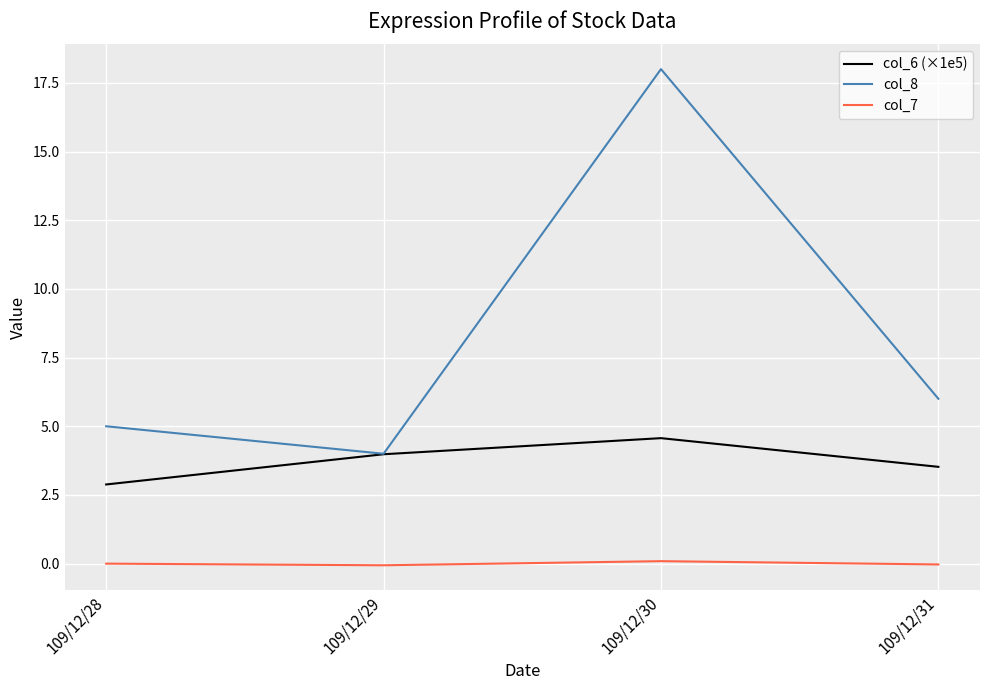

At which label does col_8 first exceed 6?

109/12/30